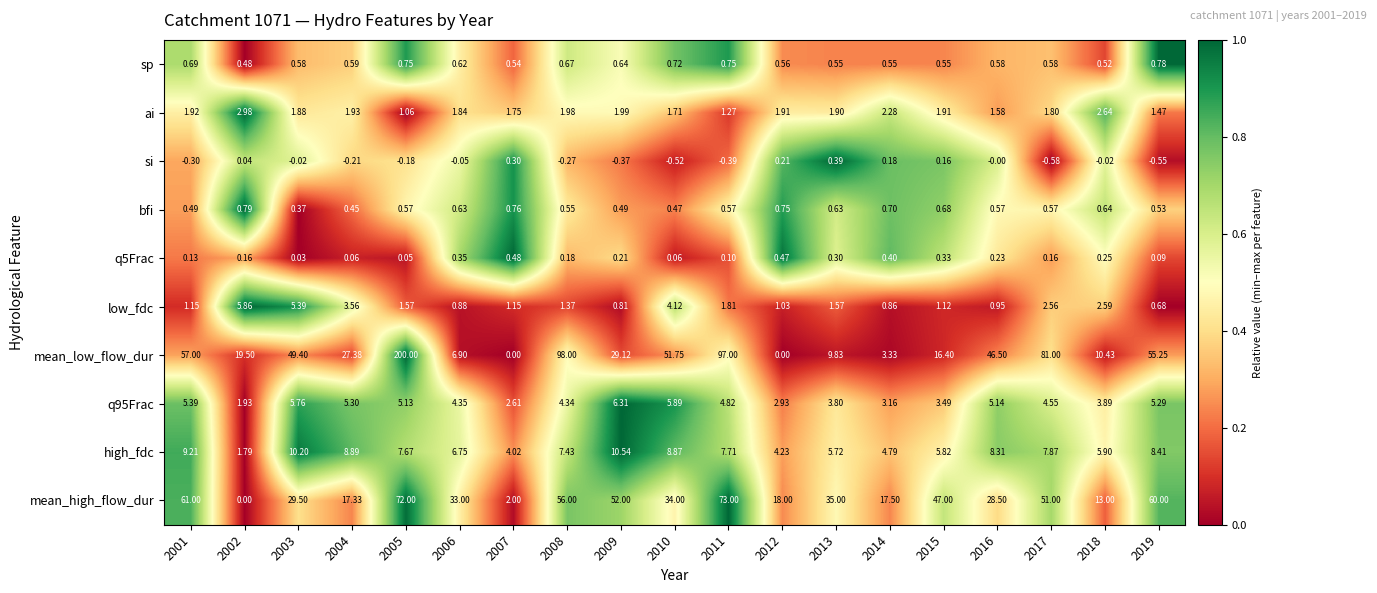

At 2015, list the series in order from largest to smallest.

mean_high_flow_dur, mean_low_flow_dur, high_fdc, q95Frac, ai, low_fdc, bfi, sp, q5Frac, si